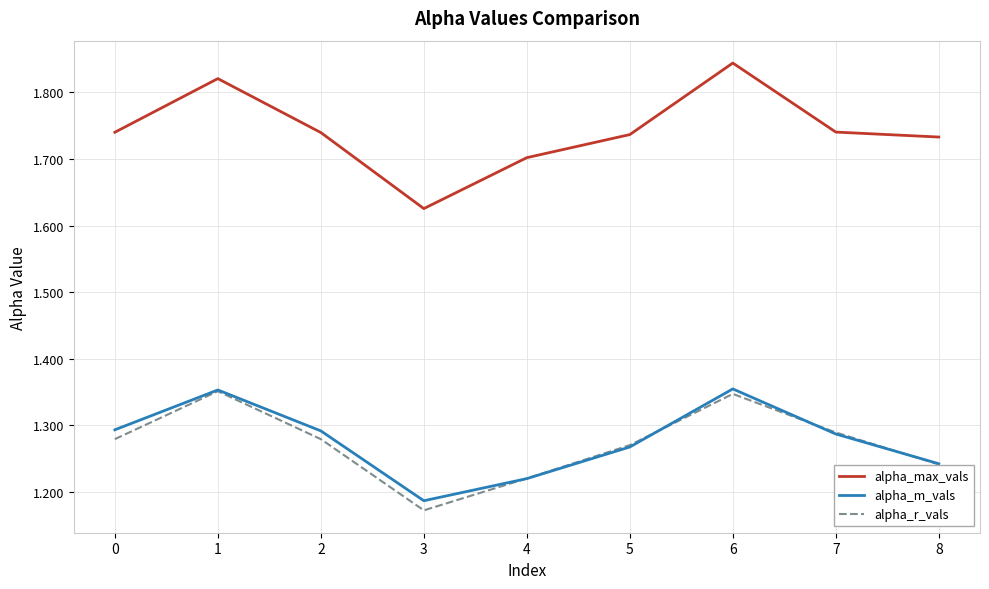

What is the total value across all series at 5?

4.3